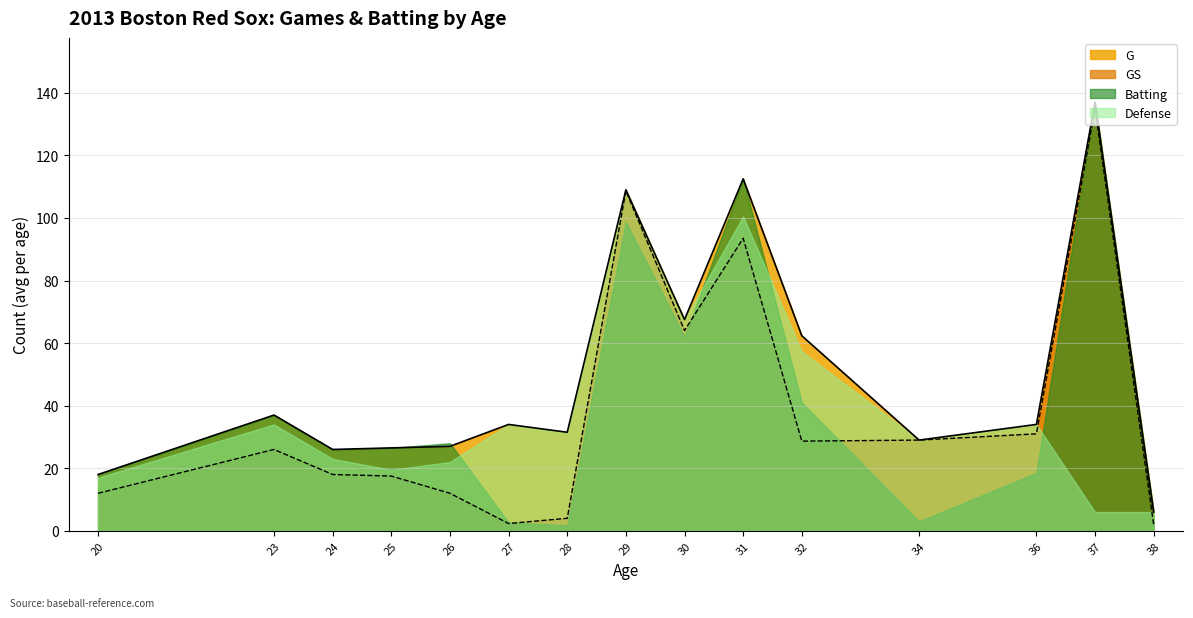

Is the value of Batting at 32 greater than the value of Defense at 38?

Yes